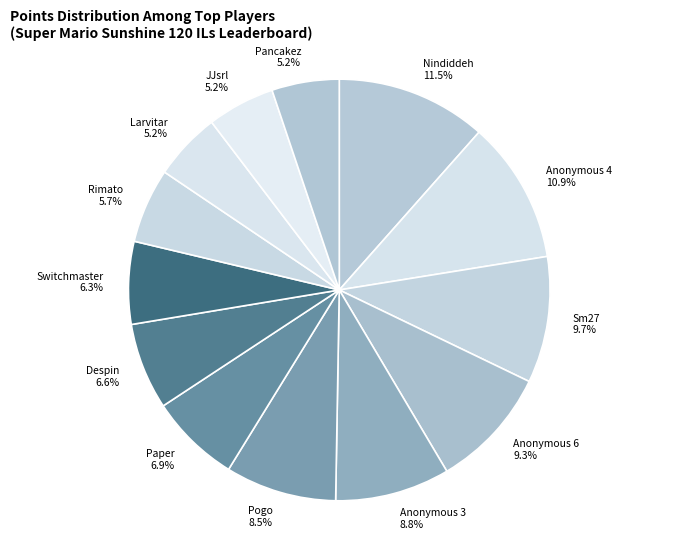

Which category has the biggest portion of the pie?

Nindiddeh